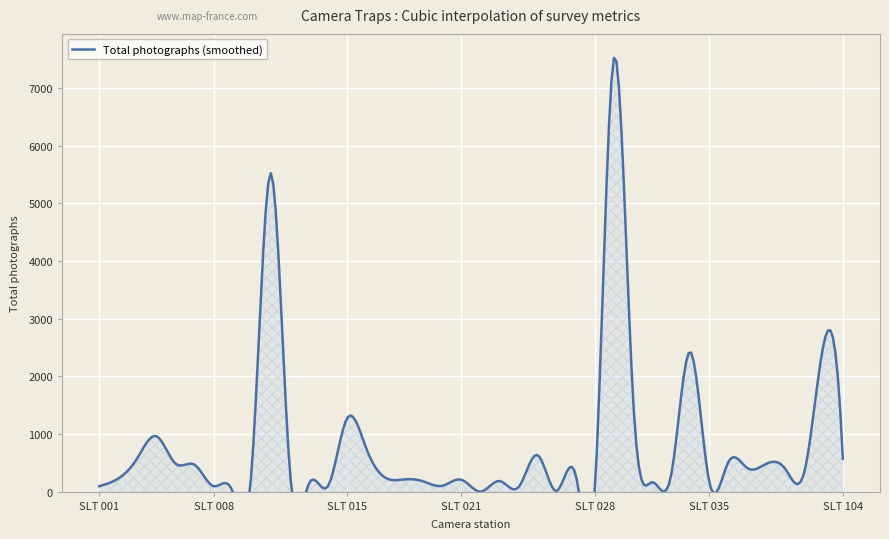

The value of NDVI1_5 at SLT 013 is 0.0. True or false?

False